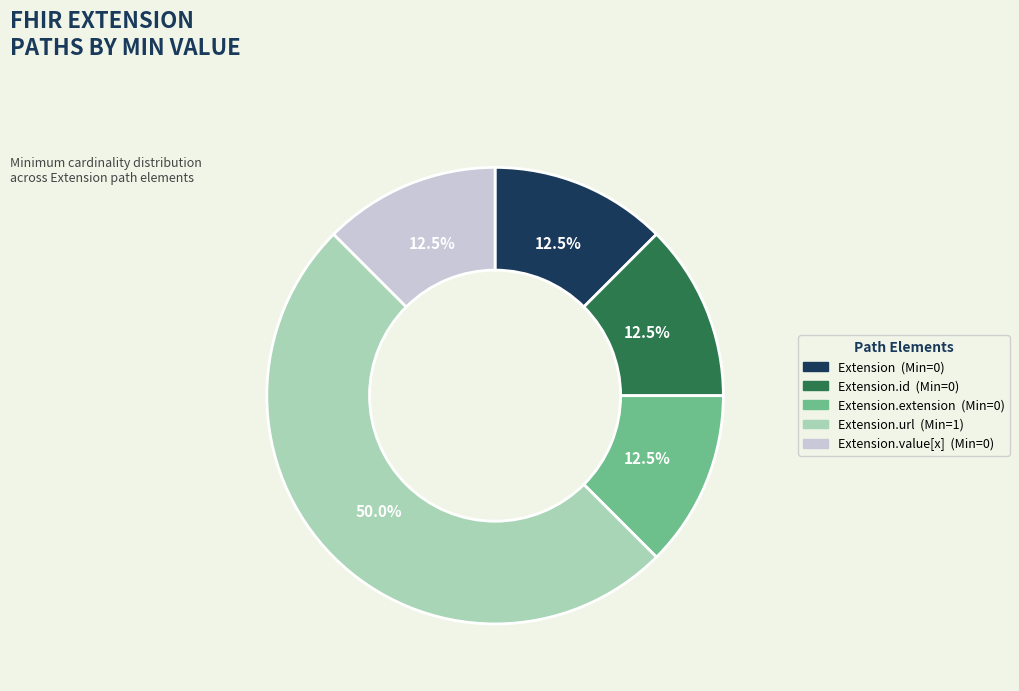

Count the number of slices in the pie.

5